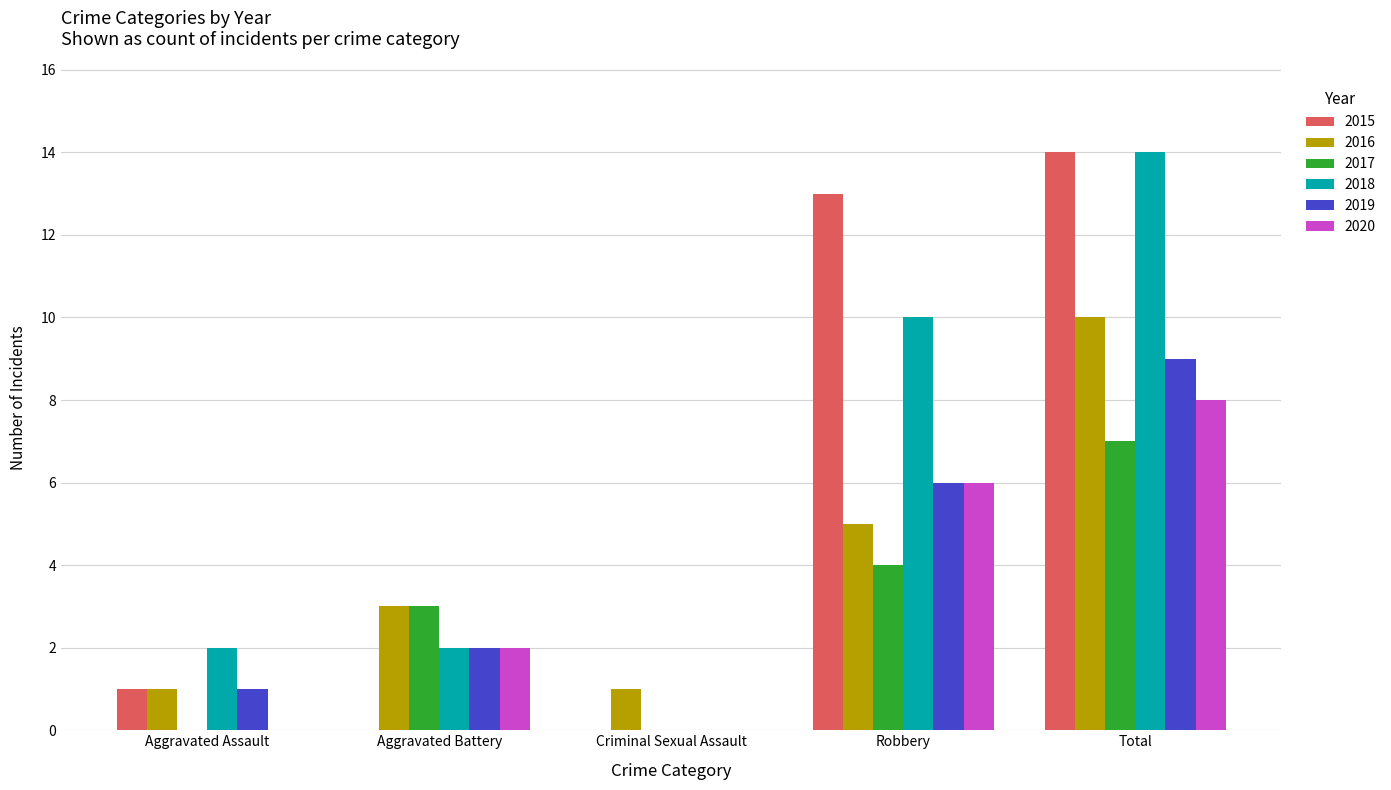

Count the number of categories in the chart.

5